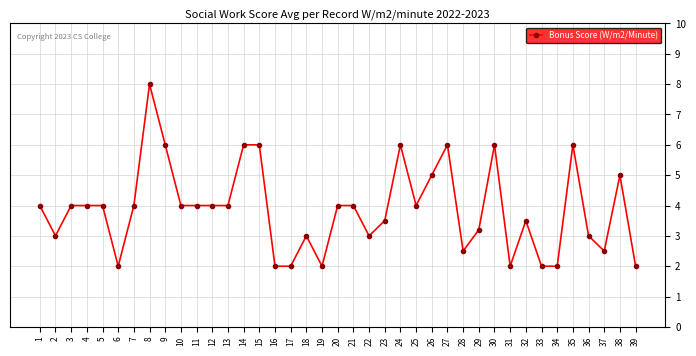

What is the sum of the values at 28 and 31?

4.5